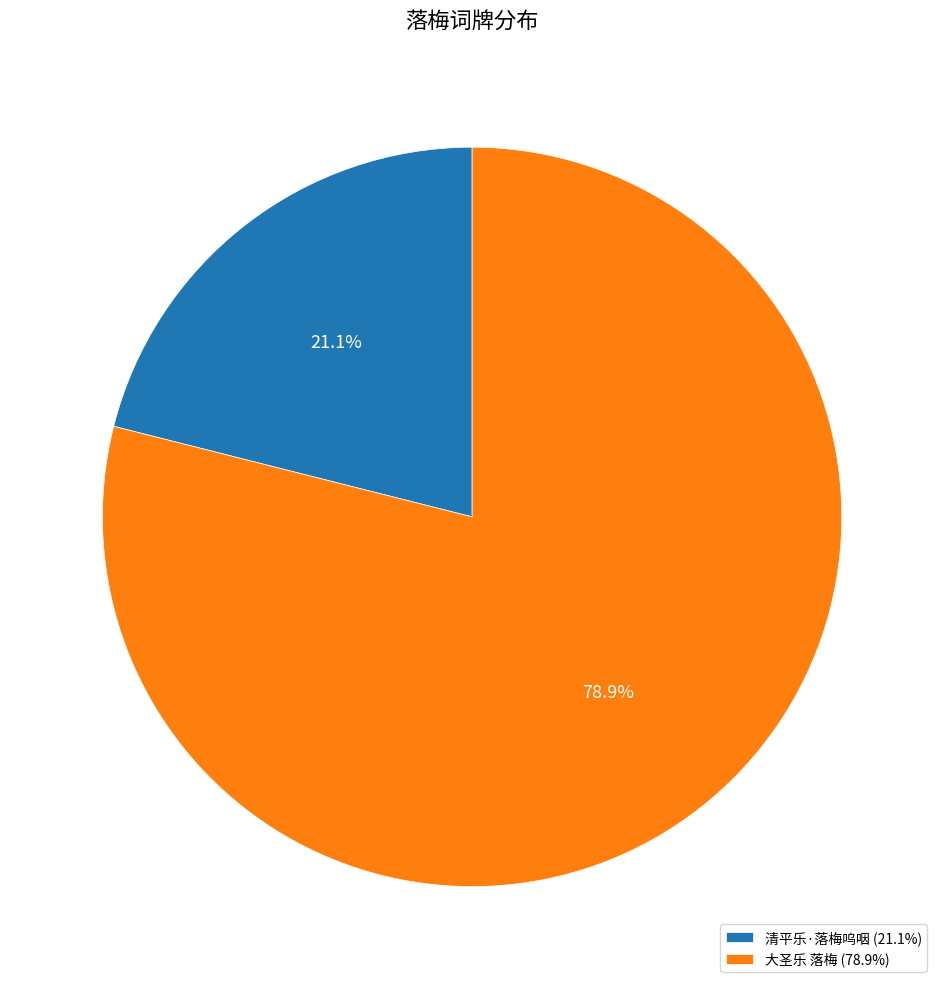

Rank the categories by value from lowest to highest.

清平乐·落梅呜咽, 大圣乐 落梅